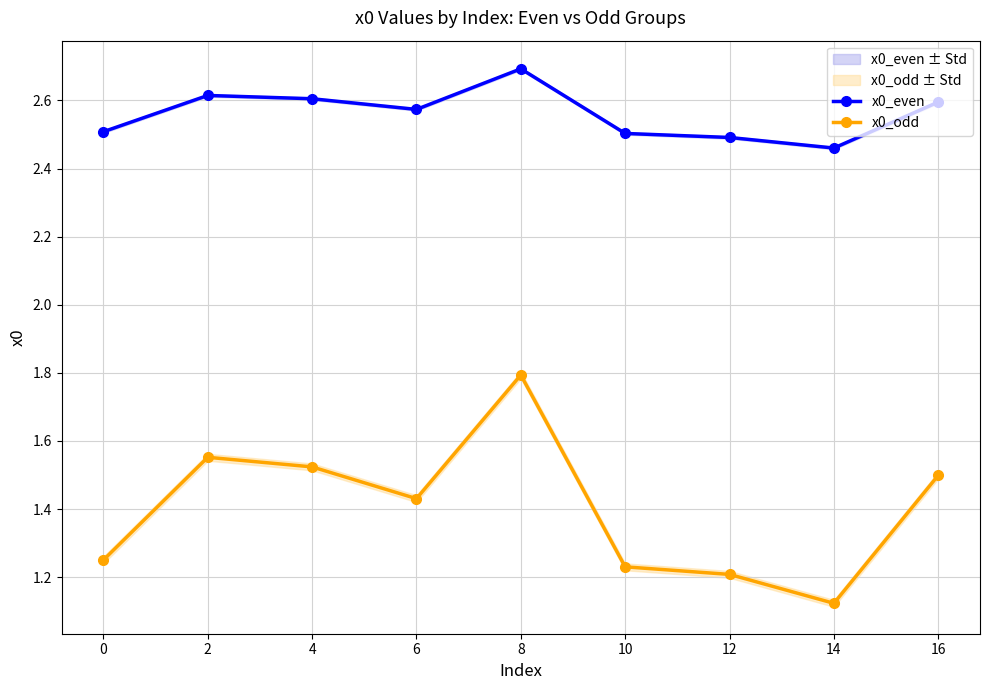

True or false: x0_odd and x0_even cross at least once.

False